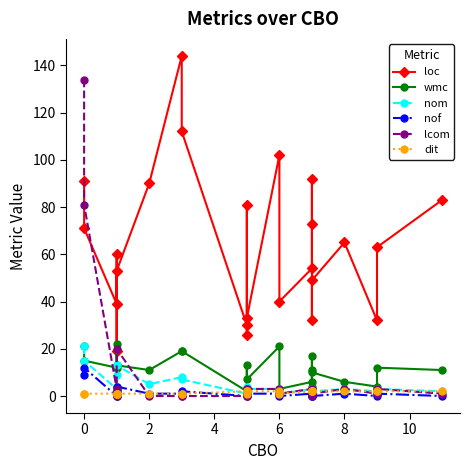

Reading left to right, extract all data points from this chart.

loc: 91	71	39	60	19	53	90	144	112	30	26	81	33	102	40	54	73	92	32	49	65	32	63	83
wmc: 21	15	12	22	4	13	11	19	19	2	3	13	7	21	3	6	11	17	4	10	6	4	12	11
nom: 21	15	3	9	2	13	5	8	7	1	3	4	3	3	1	3	1	3	2	2	3	2	3	2
nof: 9	12	0	2	0	4	1	1	2	0	1	3	1	1	0	1	0	1	0	0	1	0	1	0
lcom: 134	81	3	0	1	20	0	0	0	0	3	0	3	3	1	3	0	3	1	1	3	1	3	1
dit: 1	1	1	1	1	1	1	1	1	2	2	1	2	2	1	2	2	2	2	2	2	2	2	2